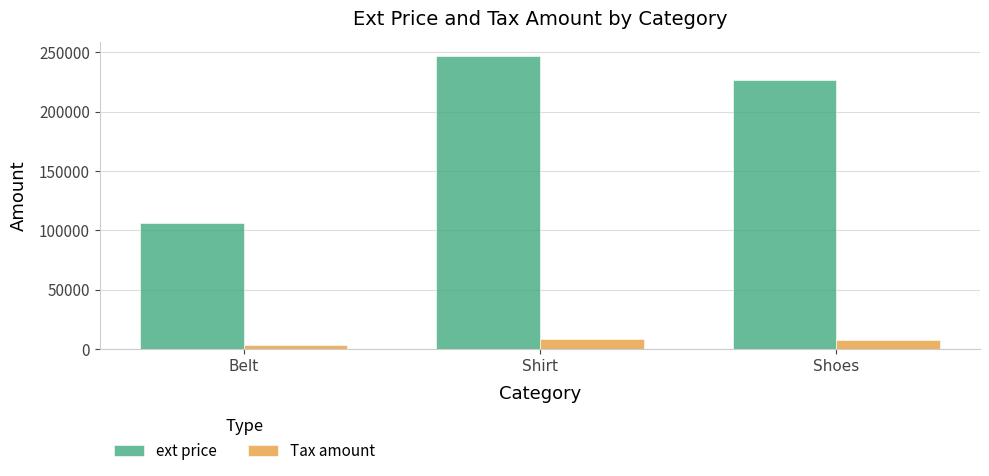

List the series in order of their peak value, lowest first.

Tax amount, ext price